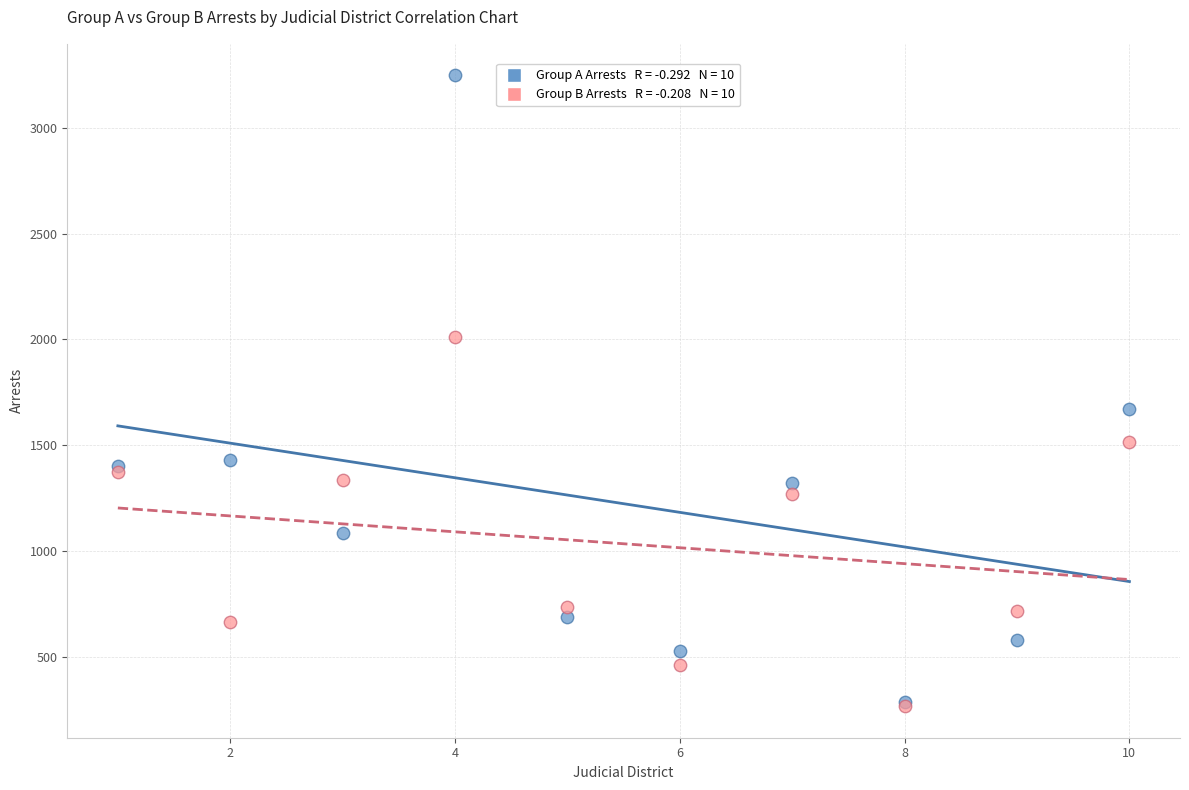

Across all series, what Y value is closest to 1757?

1672